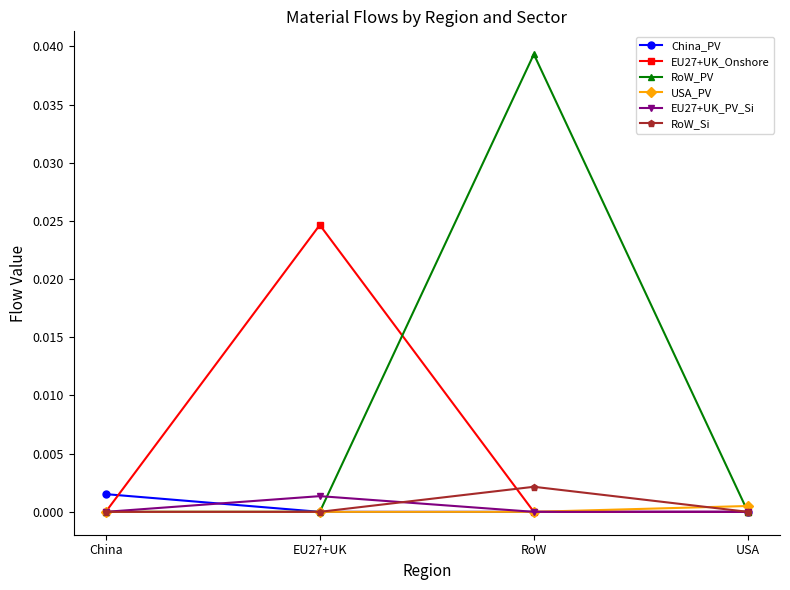

Which series has the widest spread of values?

RoW_PV